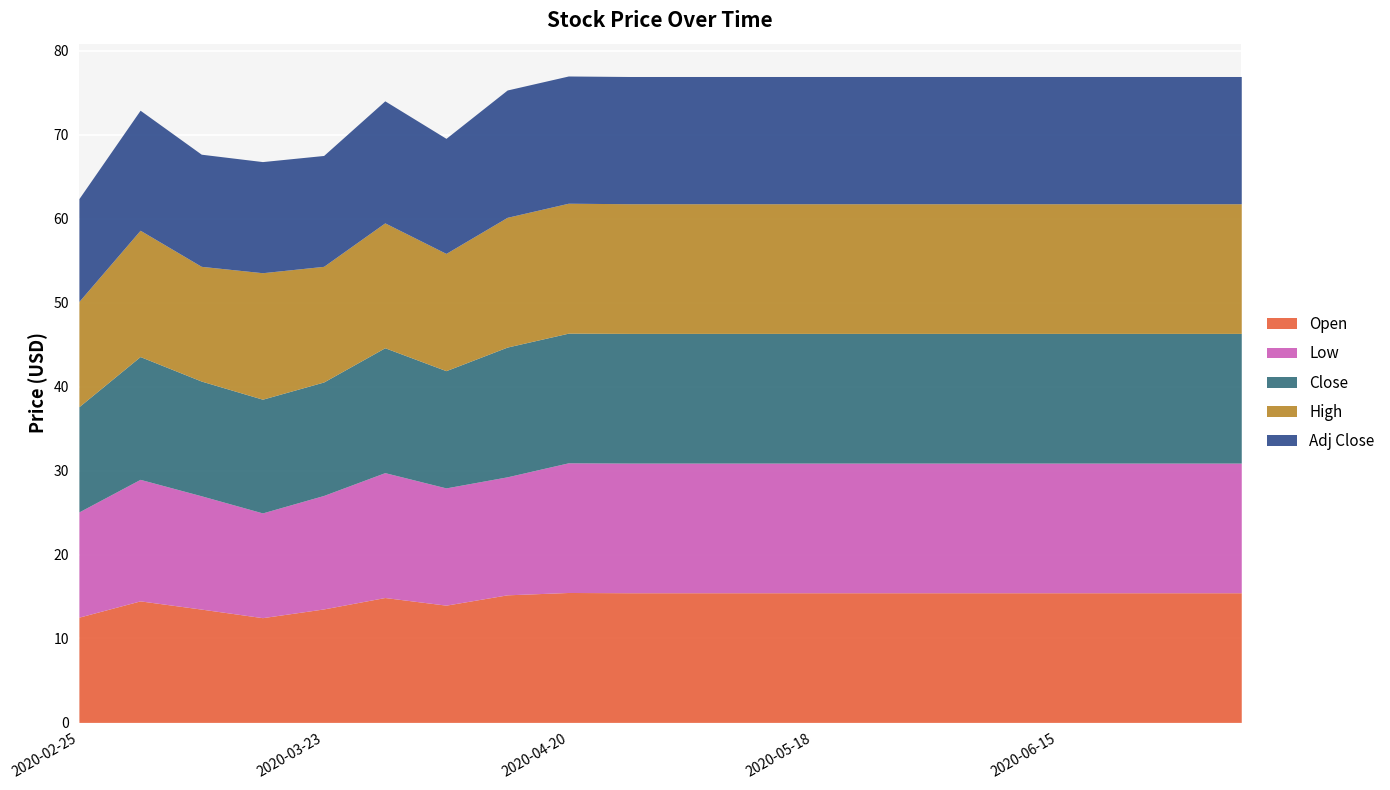

The value of High at 2020-03-23 is 24.0. True or false?

False